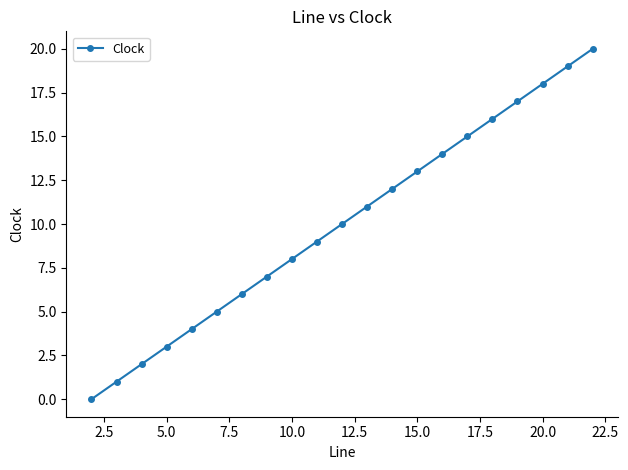

Count the number of categories in the chart.

21